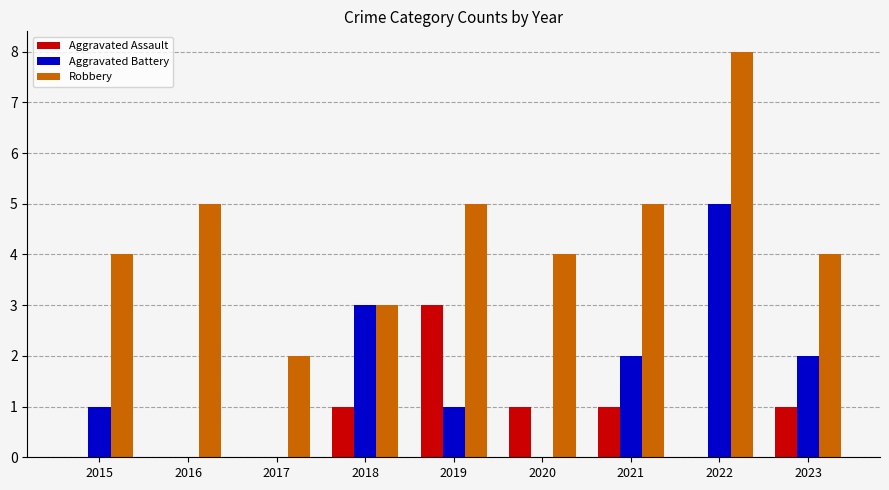

At which category is the sum across all series the highest?

2022